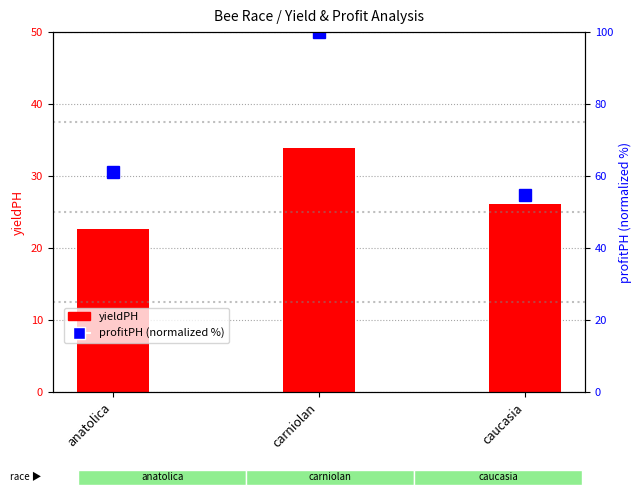

Reading right to left, list all the values displayed in this chart.

yieldPH: caucasia=26.1	carniolan=33.9	anatolica=22.7
profitPH (normalized %): caucasia=54.8	carniolan=100.0	anatolica=61.3